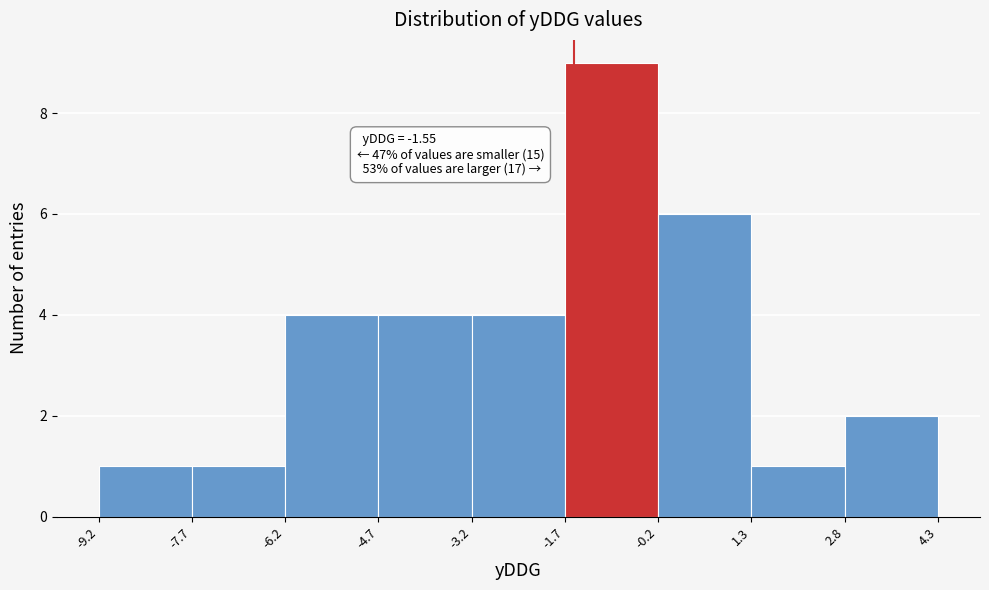

Which range on the x-axis has the tallest bar?

-1.7 to -0.2